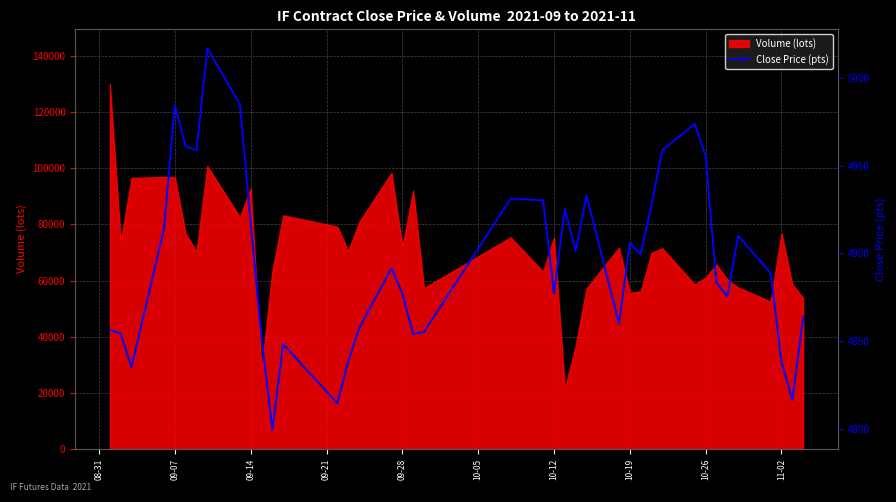

What is the highest value of the Volume (lots) series?

130017